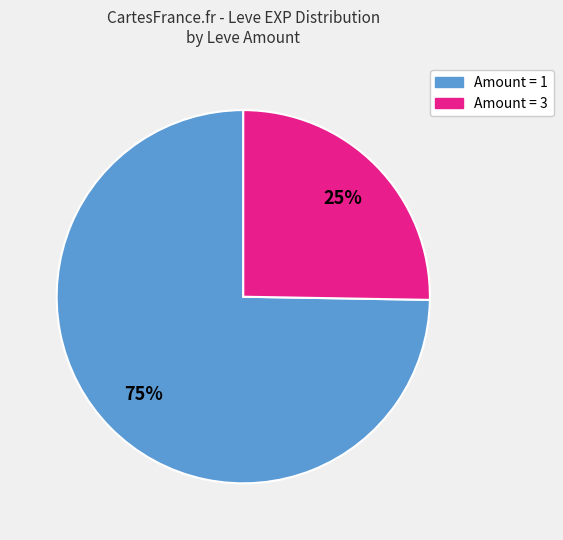

To the nearest percent, what is the average slice percentage?

50%